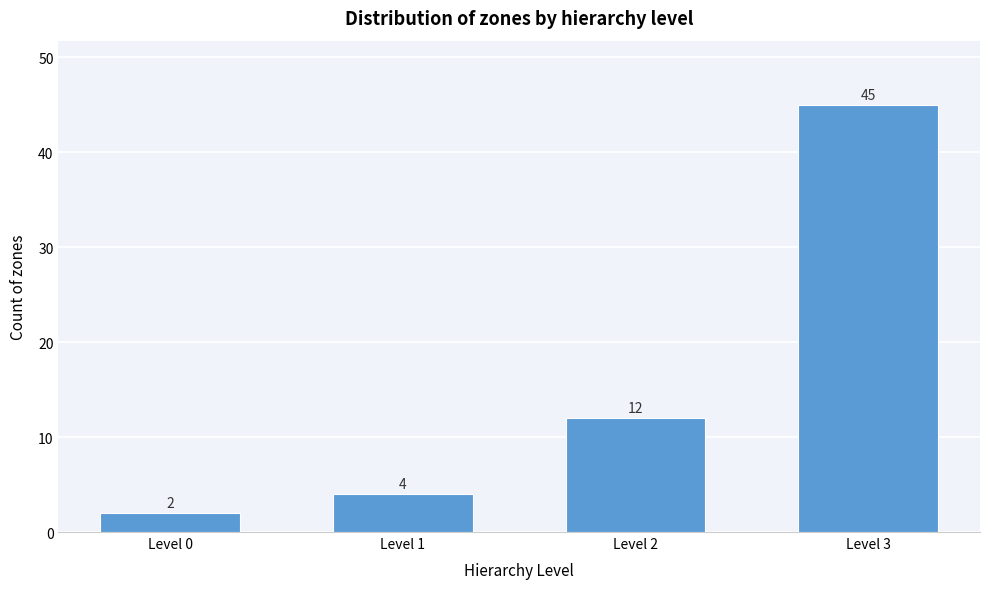

Reading left to right, extract all data points from this chart.

Level 0=2	Level 1=4	Level 2=12	Level 3=45